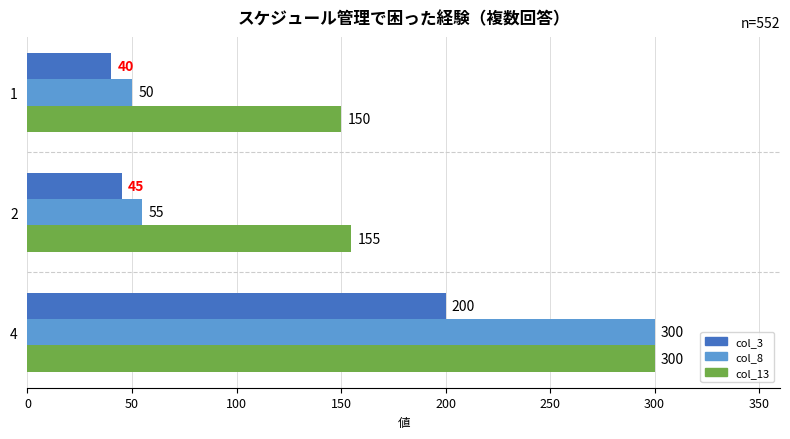

How many values in the col_3 series are below 45?

1